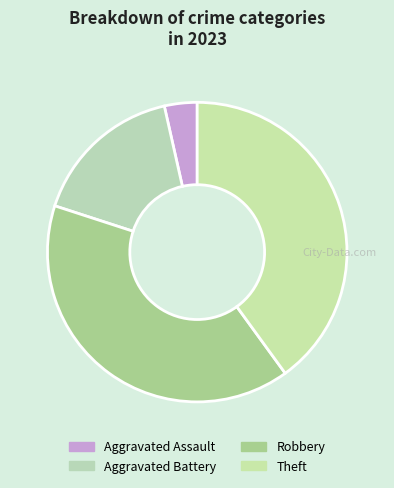

Which category has the smallest portion of the pie?

Aggravated Assault